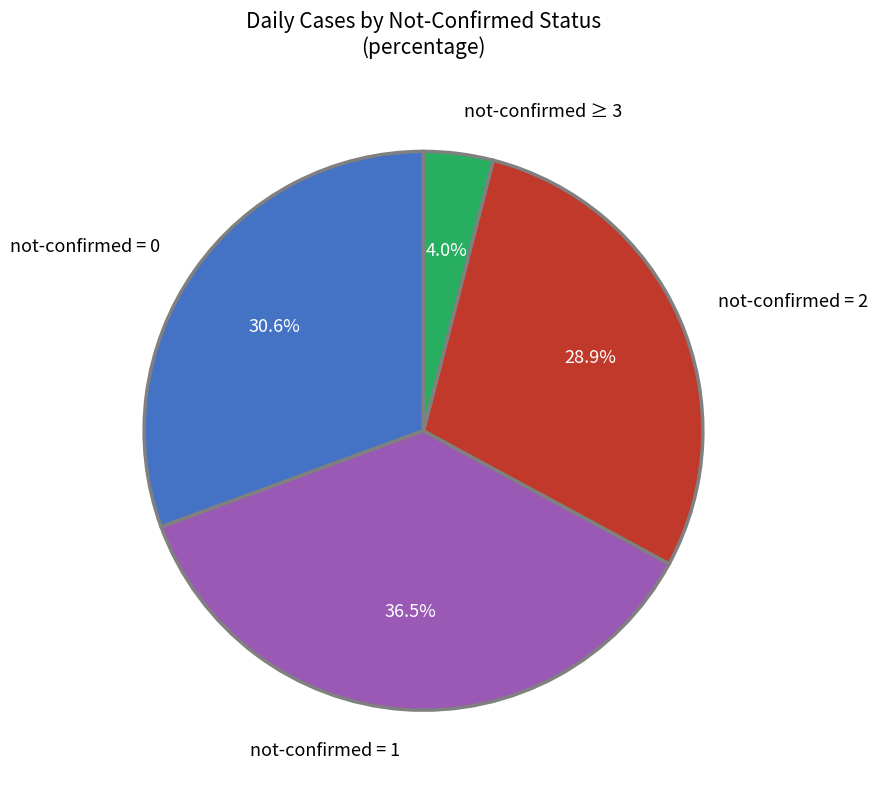

Is the sum of not-confirmed = 2 and not-confirmed = 1 greater than half?

Yes